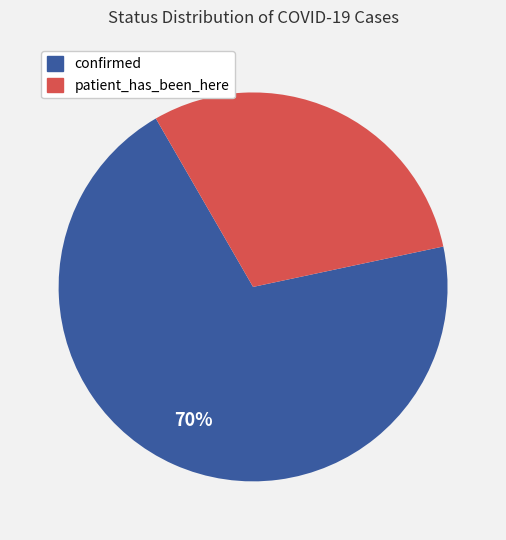

Do confirmed and patient_has_been_here together represent more than half of the pie?

Yes